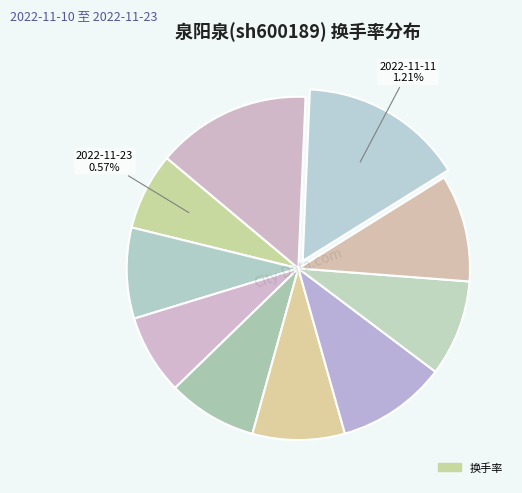

How many segments does this pie chart have?

10